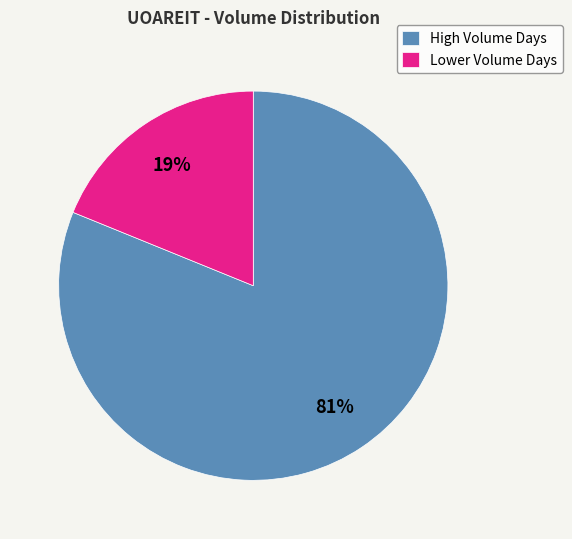

Do High Volume Days and Lower Volume Days together represent more than half of the pie?

Yes